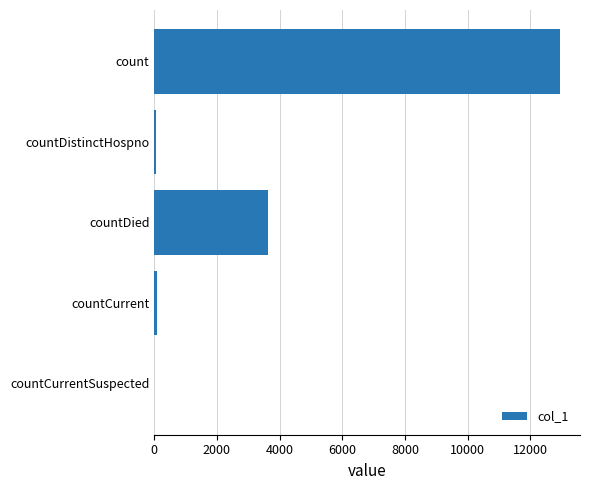

Is it true that the value at countCurrentSuspected is 0?

True